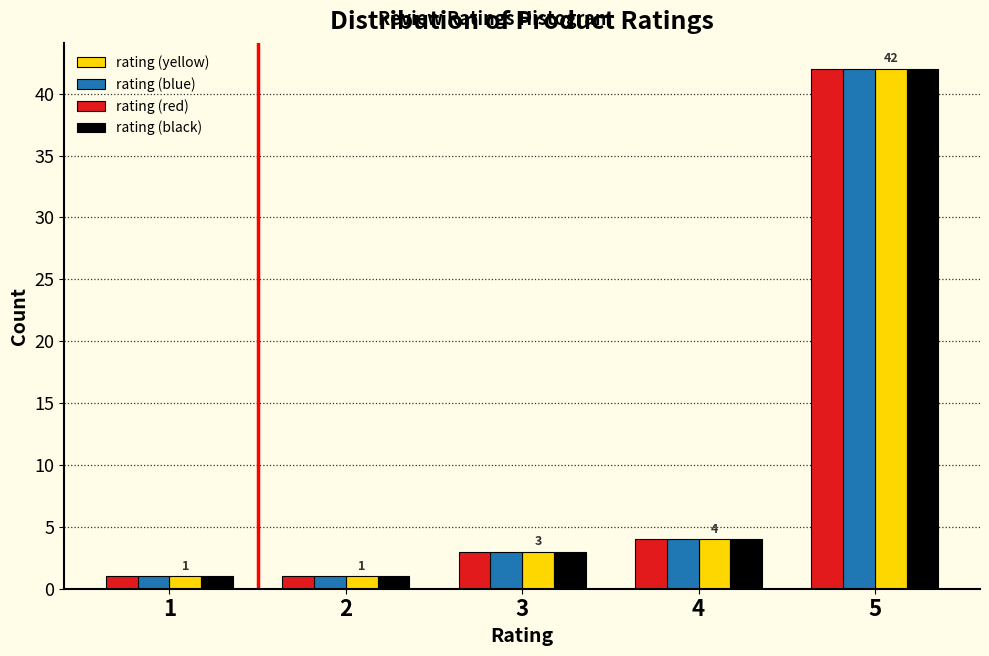

Reading left to right, extract all data points from this chart.

rating (yellow): 1=1	2=1	3=3	4=4	5=42
rating (blue): 1=1	2=1	3=3	4=4	5=42
rating (red): 1=1	2=1	3=3	4=4	5=42
rating (black): 1=1	2=1	3=3	4=4	5=42